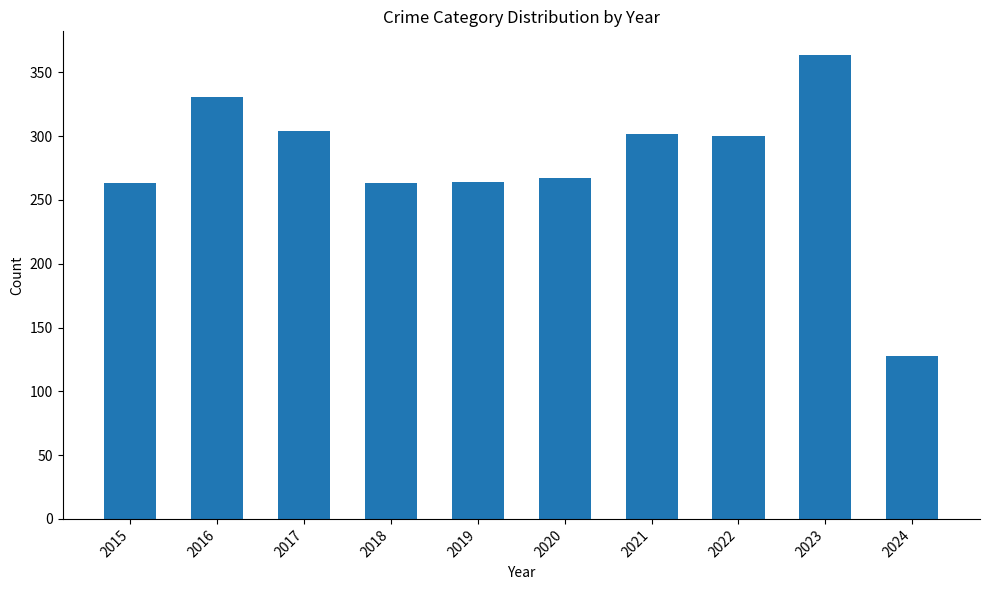

Is it true that the value at 2020 is 134?

False